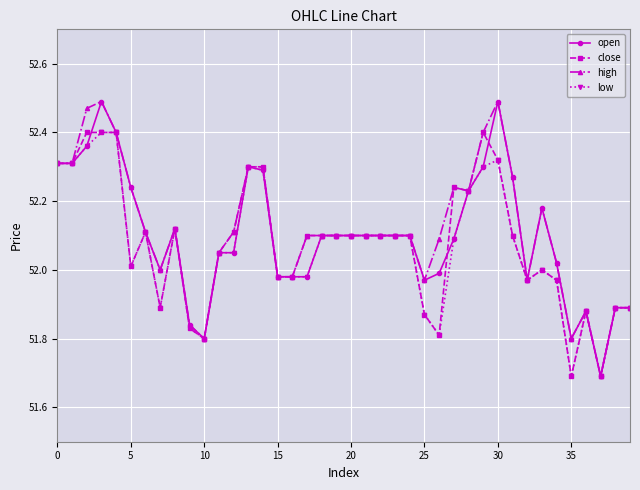

True or false: close has more than 2 points higher than both neighbors.

True